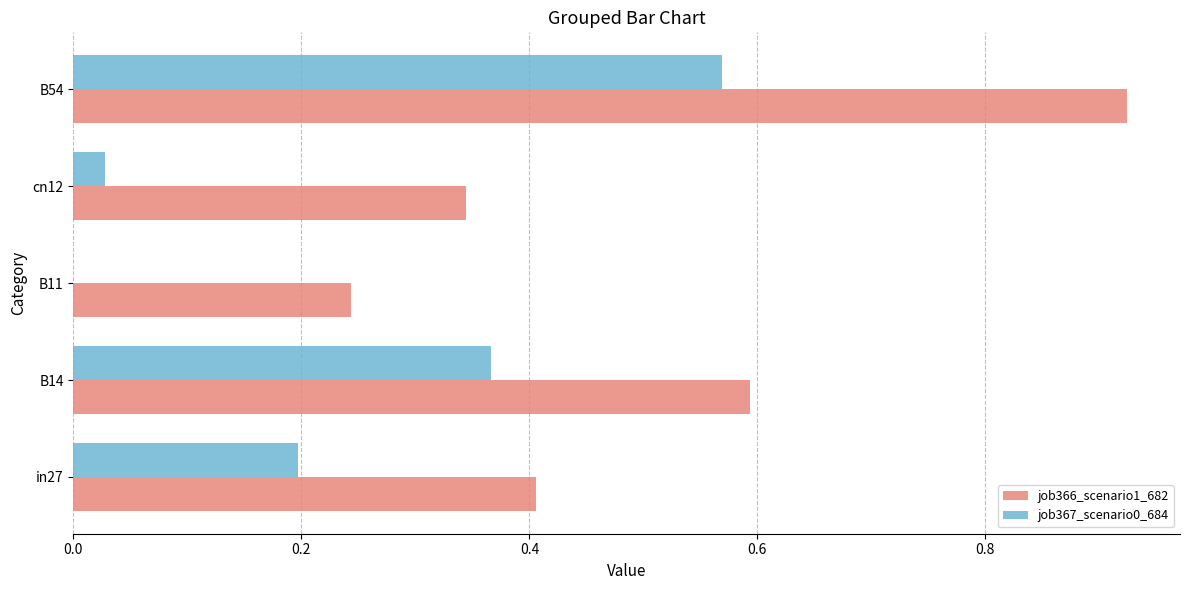

Between in27 and B54, which series saw the biggest shift?

job366_scenario1_682